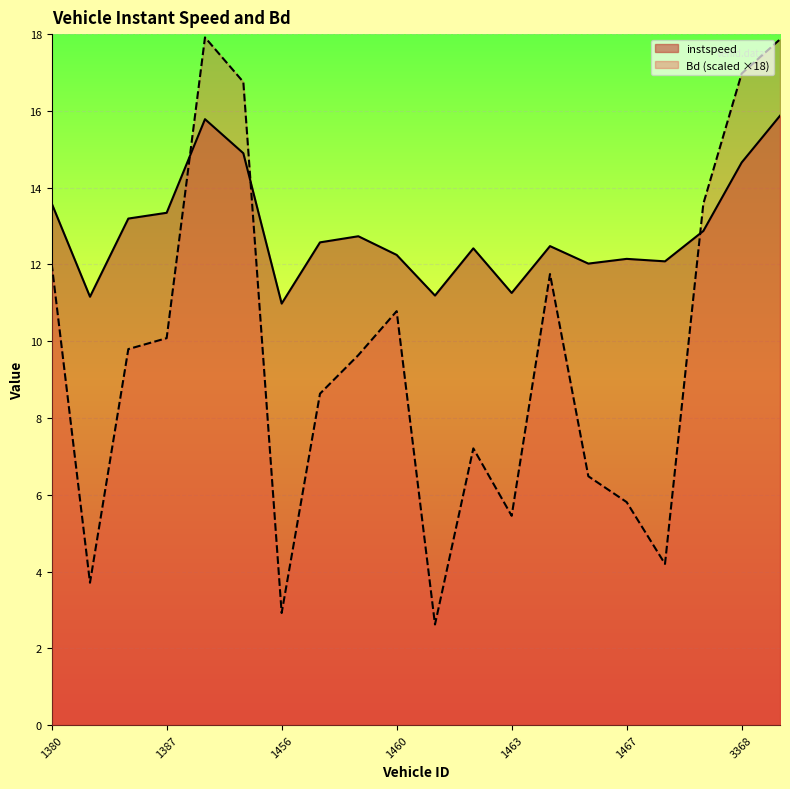

At which category does instspeed reach its first local peak?

1394